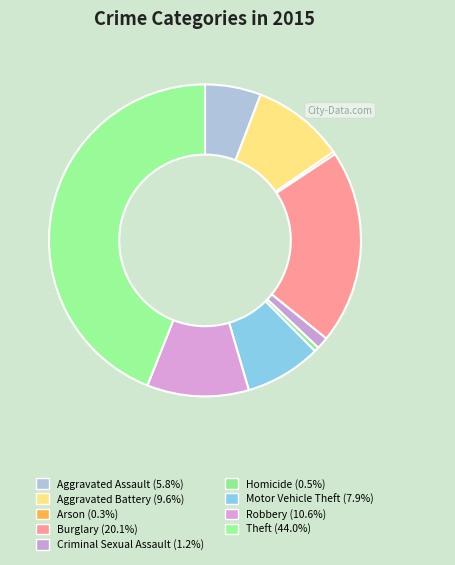

Count the number of slices in the pie.

9